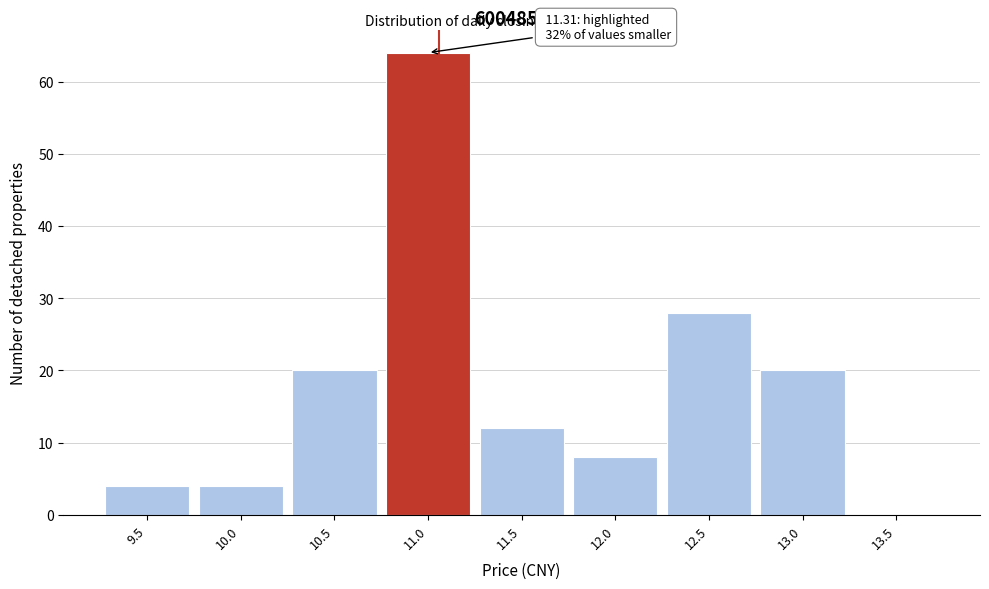

Reading left to right, what are all the values shown in this chart?

9.5=4	10.0=4	10.5=20	11.0=64	11.5=12	12.0=8	12.5=28	13.0=20	13.5=0